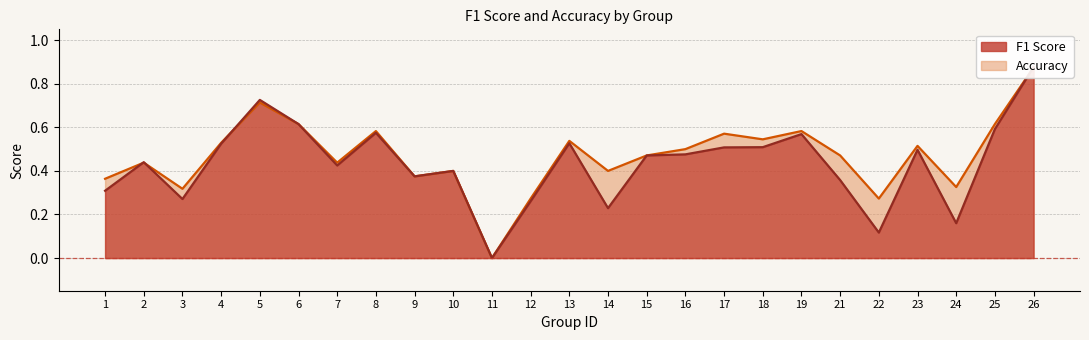

How many f1 values are between 0 and 1?

25